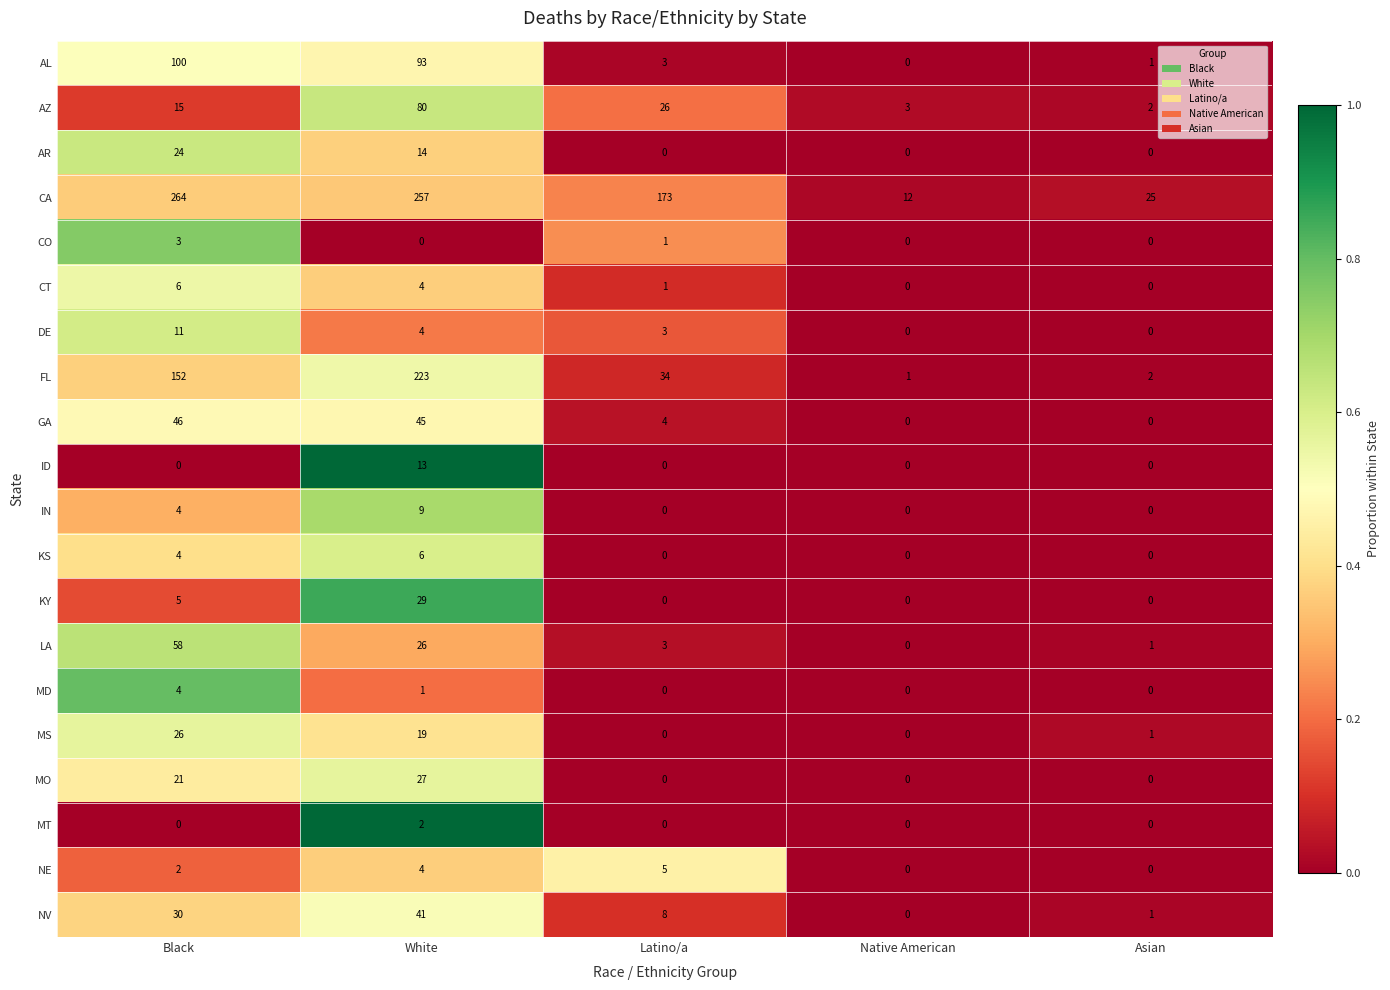

What is the difference between the second highest and minimum values in the CT series?

4